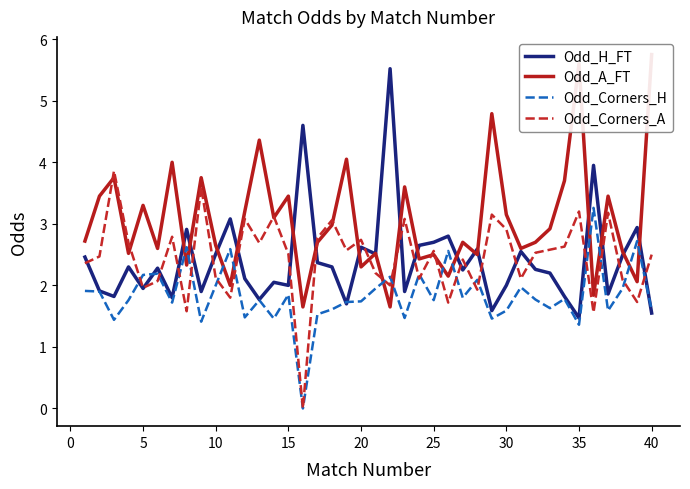

What is the minimum value for Odd_H_FT?

1.5